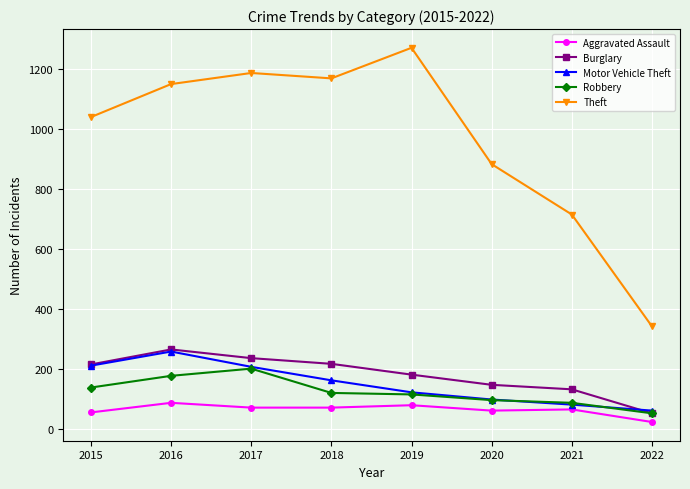

Between 2016 and 2020, which series saw the biggest shift?

Theft